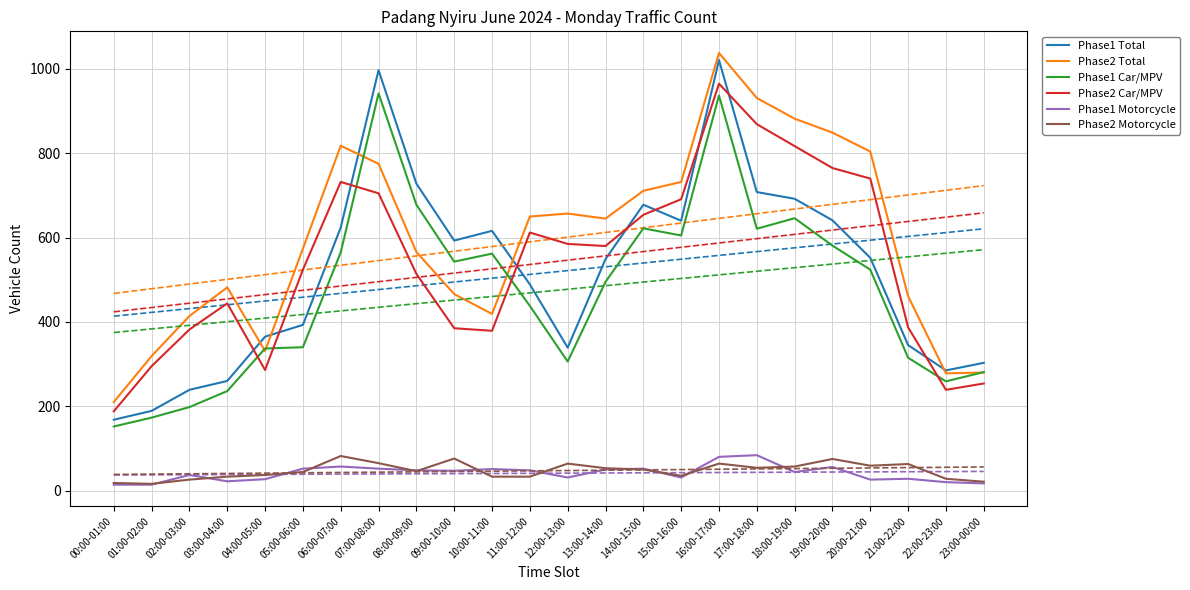

True or false: Phase1 Total has more than 2 interior local peaks.

True